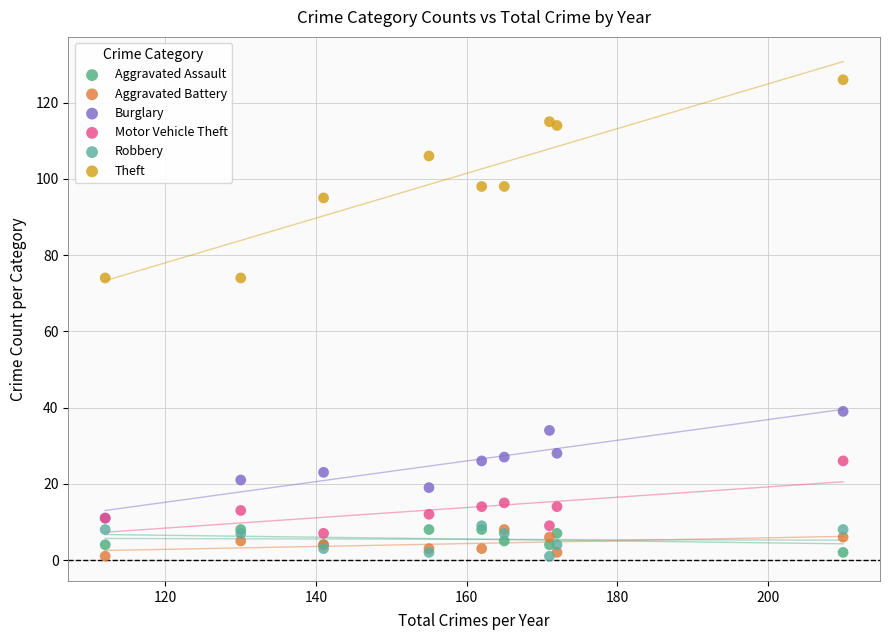

What are all the series names shown in the legend?

Aggravated Assault, Aggravated Battery, Burglary, Motor Vehicle Theft, Robbery, Theft